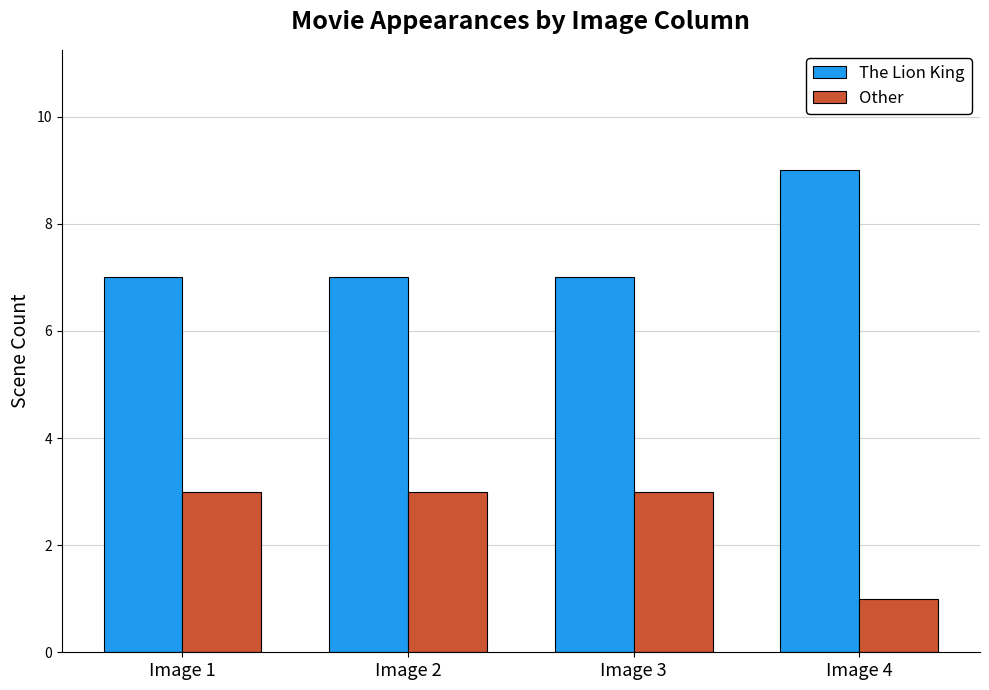

What is the value of the Other bar at the 1st from the left?

3